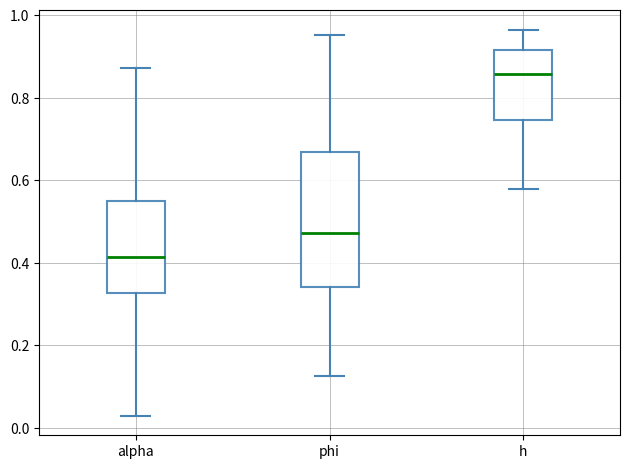

Comparing the boxes themselves (not the whiskers), which one is the tallest?

phi